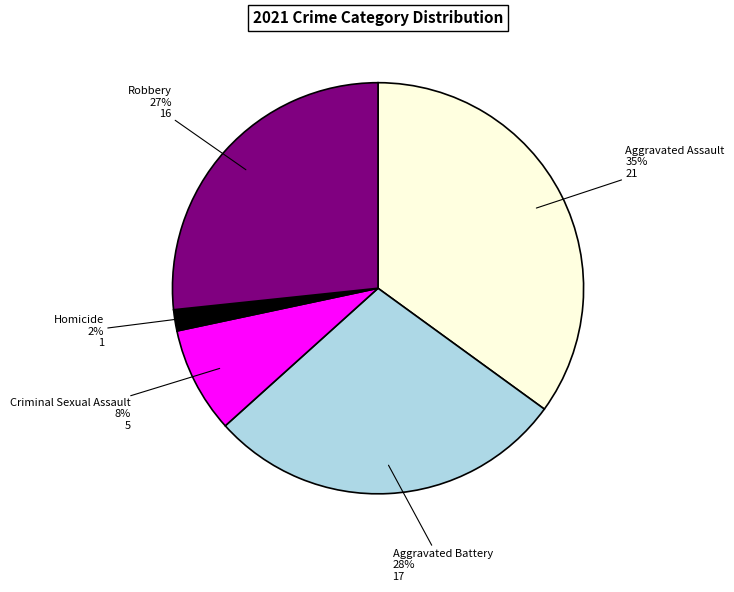

Between Criminal Sexual Assault and Aggravated Assault, which is larger?

Aggravated Assault